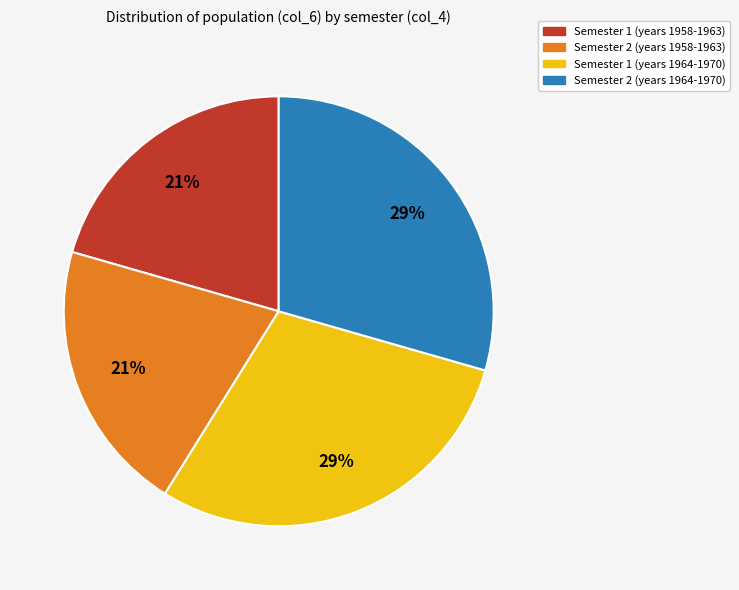

Does any single category account for the majority?

No